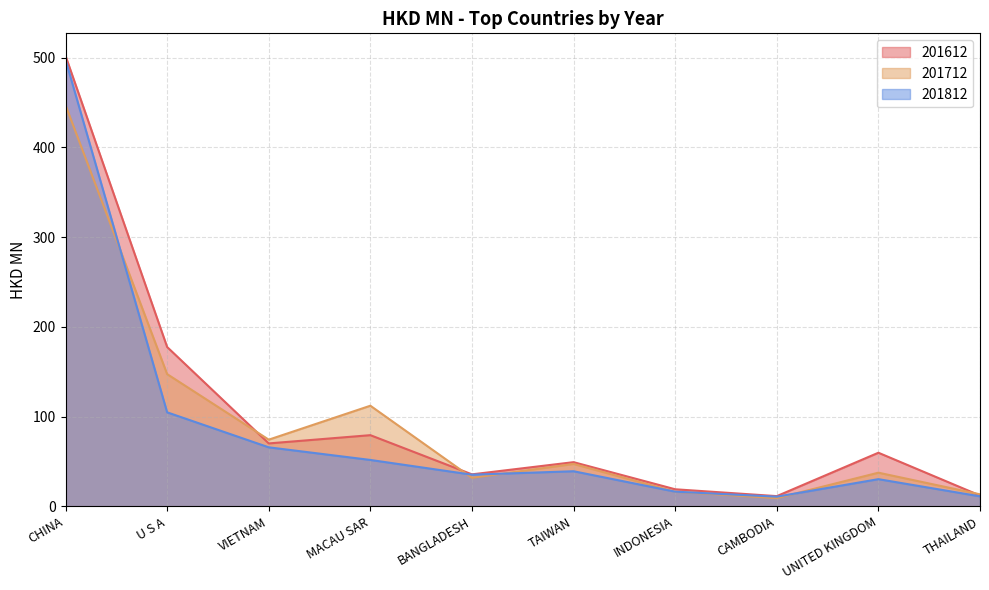

How many data points in 201712 are less than 47?

5